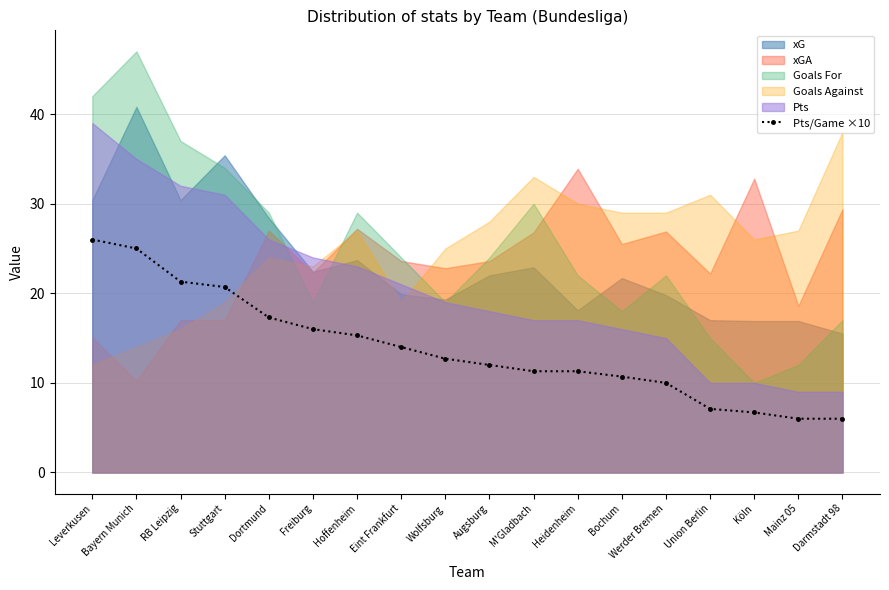

What is the difference between the second highest and second lowest values?

19.0